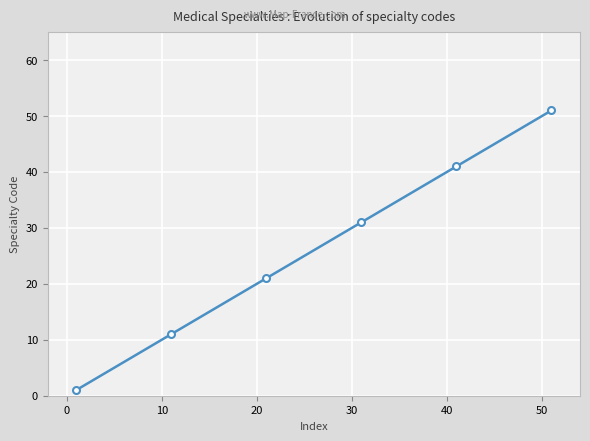

How many lines are shown in the chart?

1